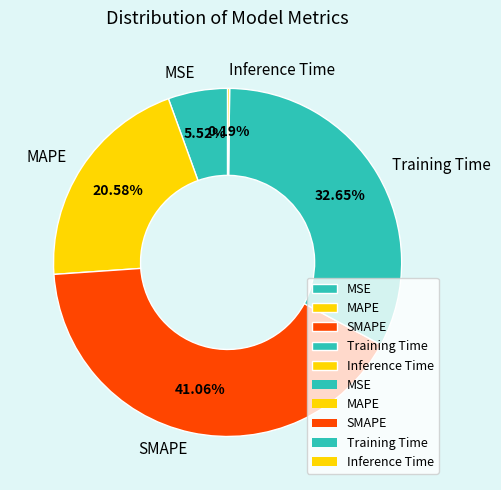

Does MSE account for over 50% of the chart?

No